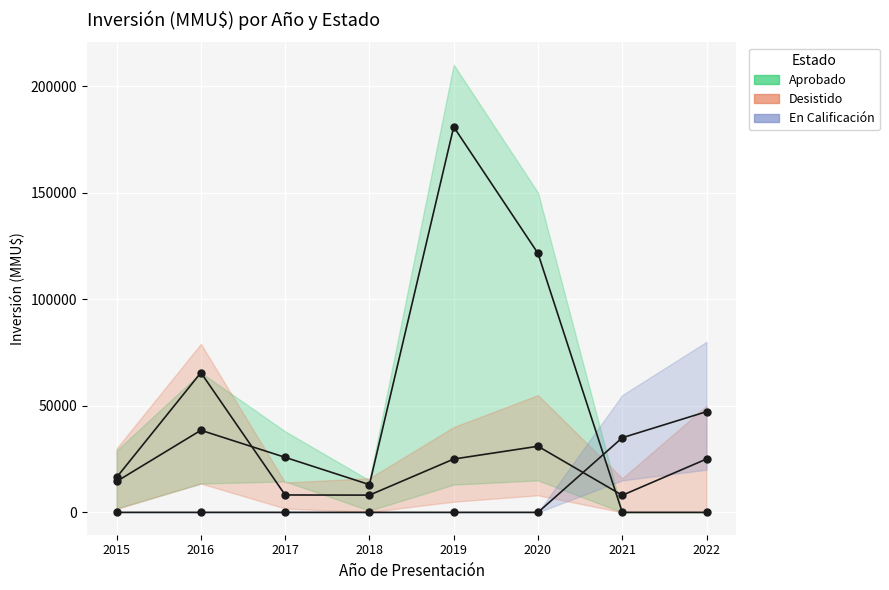

At which label is Desistido closest to 36767?

2020